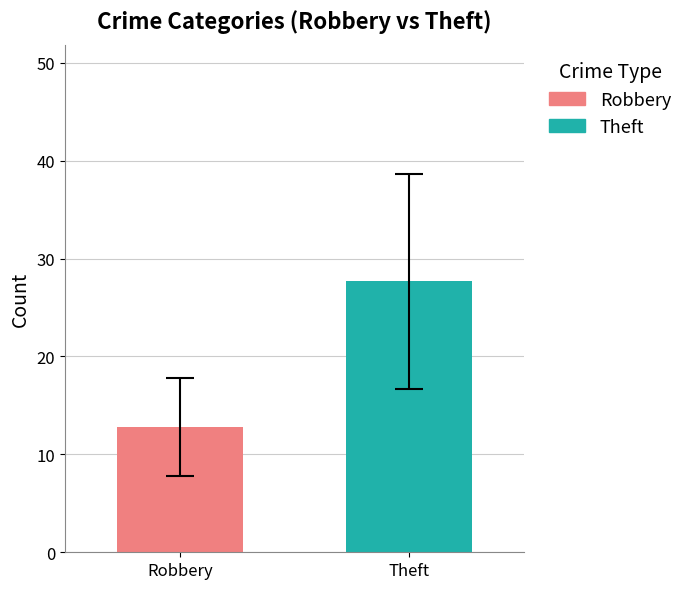

Which series has the largest range (max minus min)?

Robbery